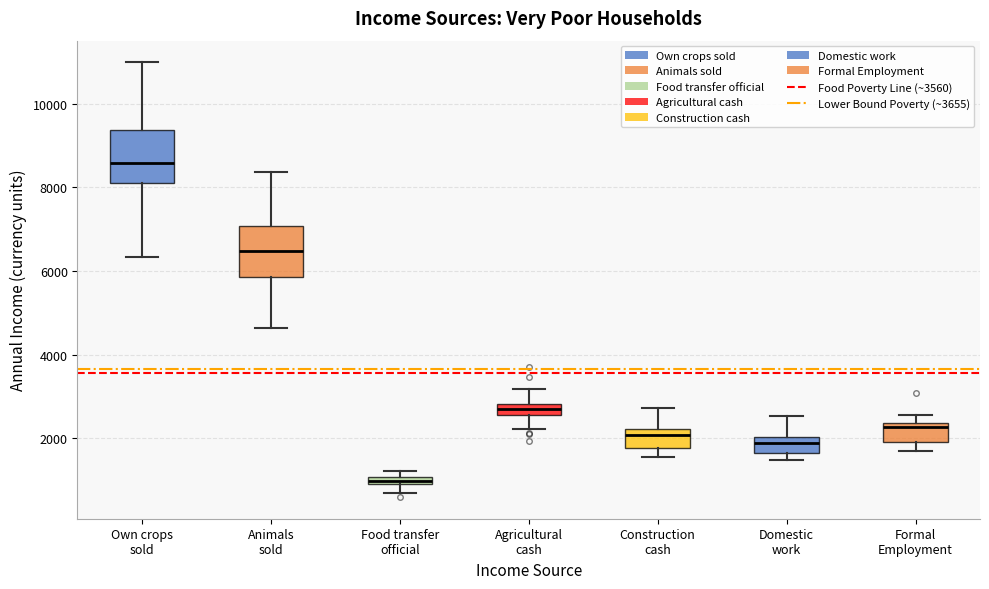

Which box has the highest median line?

Own crops sold